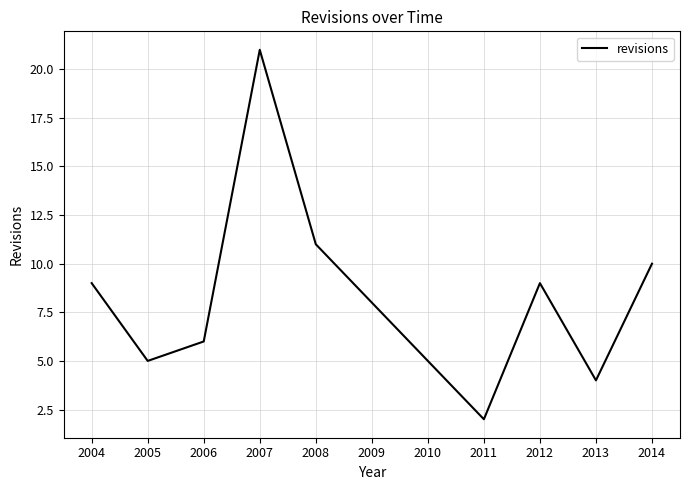

Reading right to left, transcribe all the data shown in this chart.

10	4	9	2	5	8	11	21	6	5	9